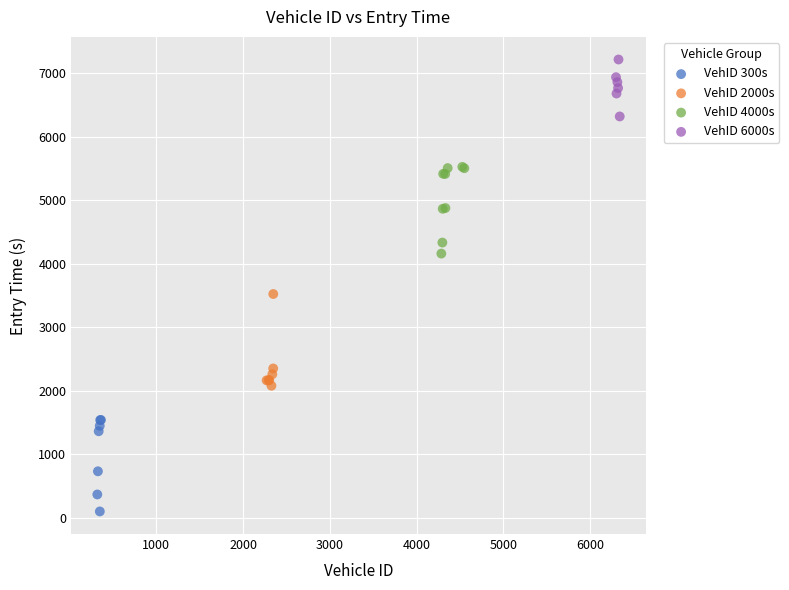

Which series contains the lowest Y value?

VehID 300s